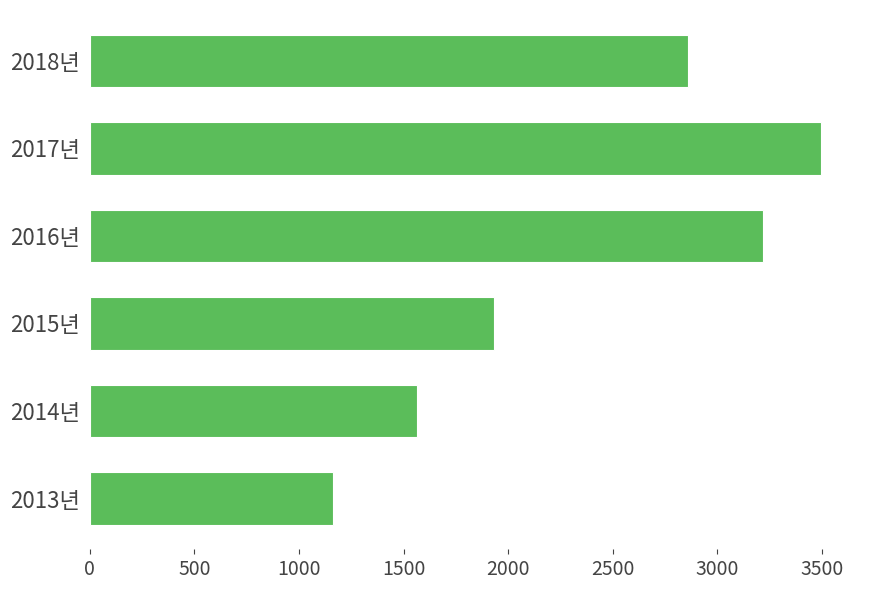

Where is the data nearest to the value 2330?

2015년